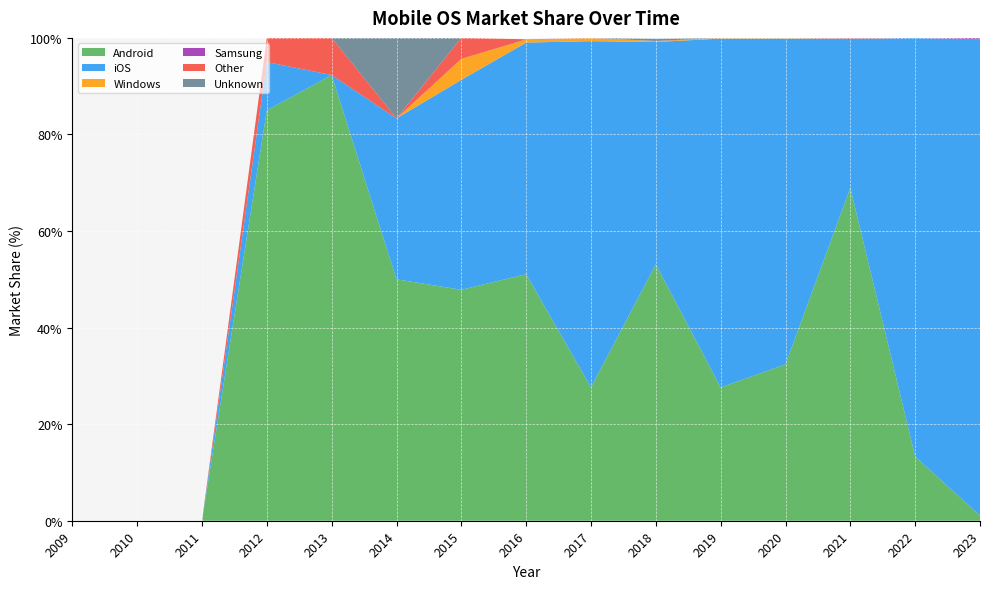

Reading left to right, transcribe all the data shown in this chart.

Android: 0.0	0.0	0.0	85.0	92.3	50.0	47.8	51.1	27.6	53.1	27.6	32.4	68.9	13.3	1.1
iOS: 0.0	0.0	0.0	10.0	0.0	33.3	43.5	48.0	71.7	46.0	72.2	67.5	30.9	86.7	98.7
Windows: 0.0	0.0	0.0	0.0	0.0	0.0	4.3	0.6	0.7	0.2	0.1	0.1	0.0	0.0	0.0
Samsung: 0.0	0.0	0.0	0.0	0.0	0.0	0.0	0.1	0.0	0.0	0.0	0.0	0.1	0.0	0.2
Other: 0.0	0.0	0.0	5.0	7.7	0.0	4.3	0.0	0.0	0.0	0.0	0.0	0.1	0.0	0.0
Unknown: 0.0	0.0	0.0	0.0	0.0	16.7	0.0	0.0	0.0	0.5	0.0	0.0	0.1	0.0	0.0